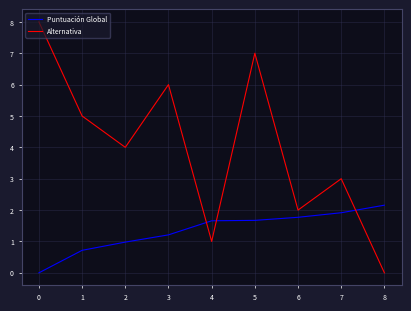

At 1, list the series in order from smallest to largest.

Puntuación Global, Alternativa